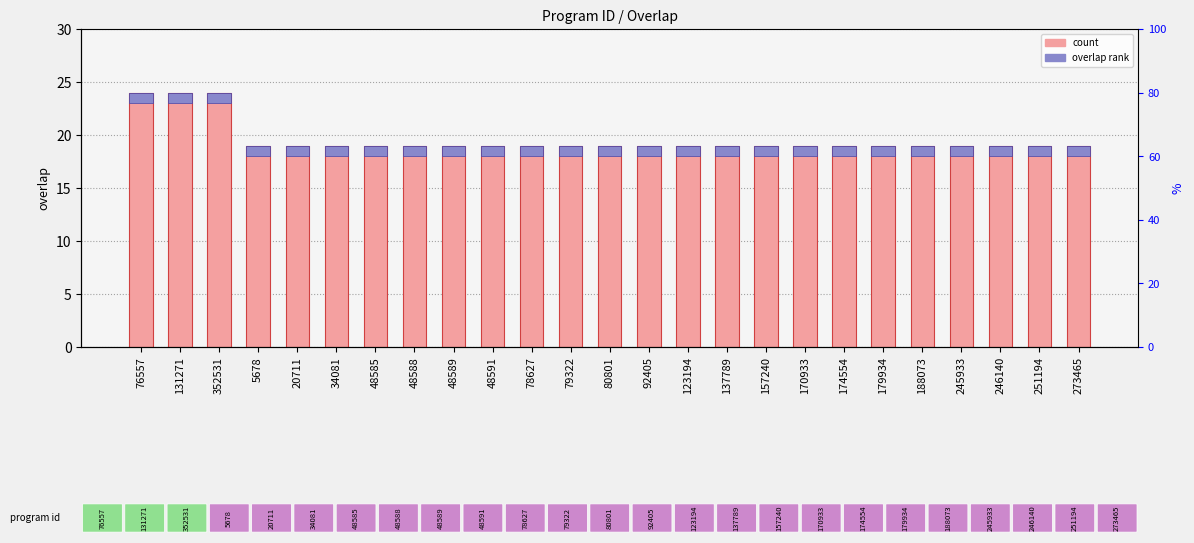

What is the ratio of the value at 137789 to the value at 174554?

1.0